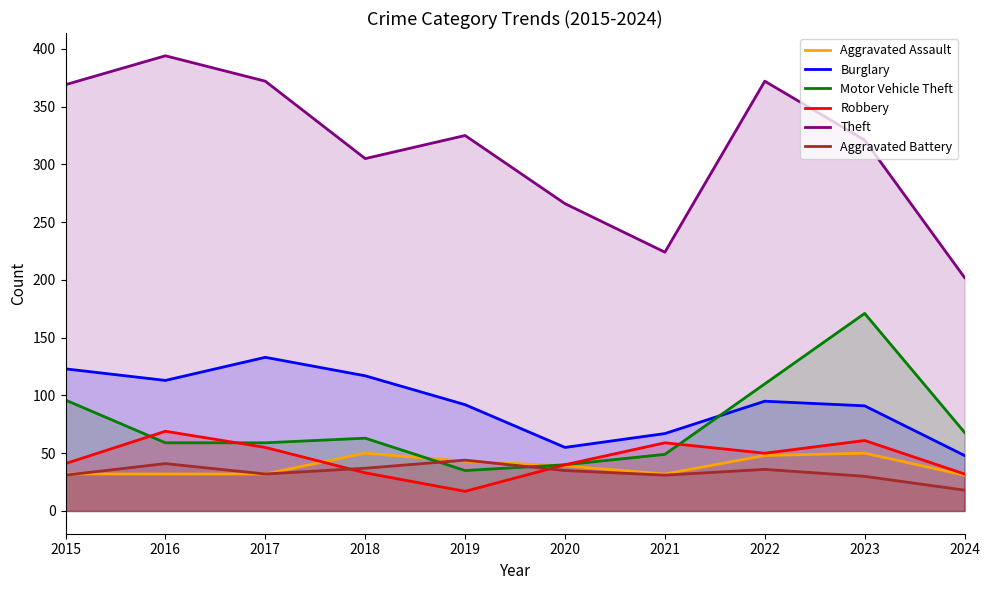

The value of Robbery at 2017 is 55. True or false?

True